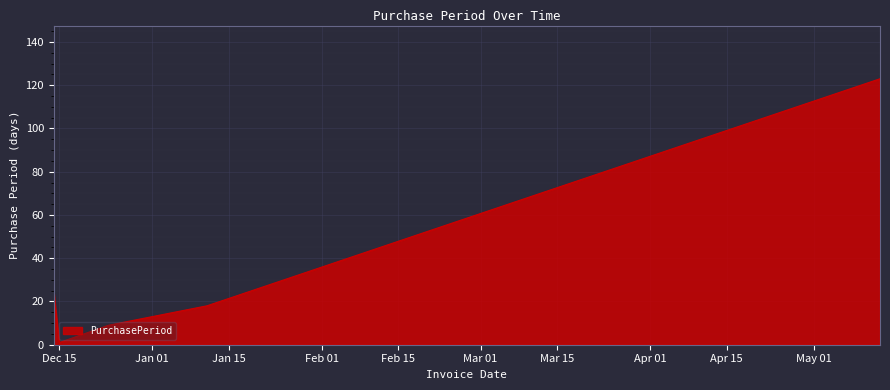

Does the chart have visible grid lines?

Yes